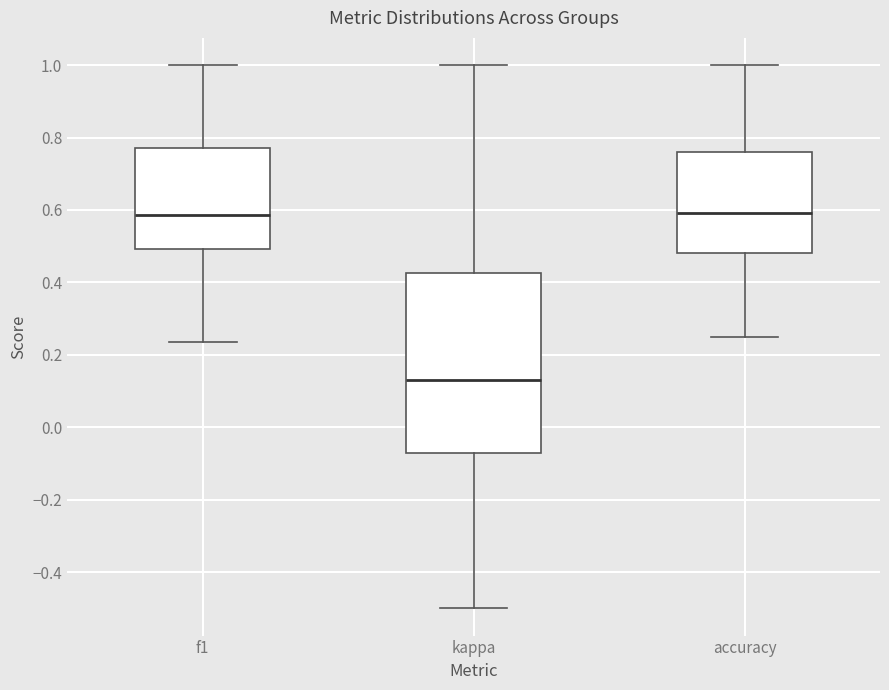

Which box has the lowest median line?

kappa